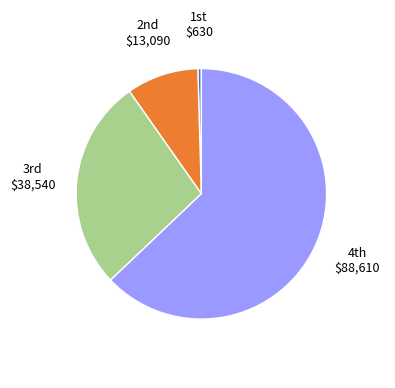

Is there a majority slice in this chart?

Yes